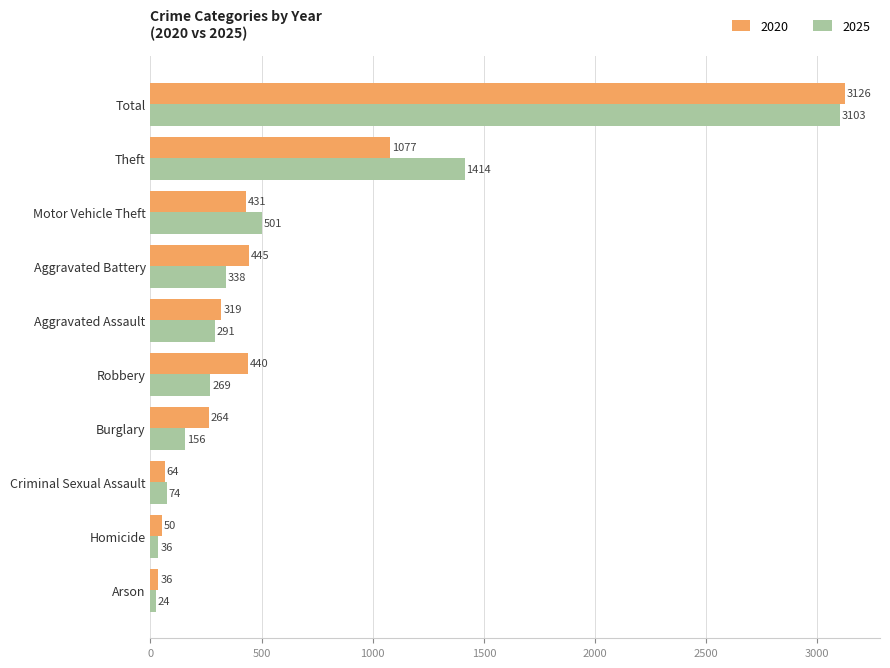

Which category has the lowest value across all series?

Arson